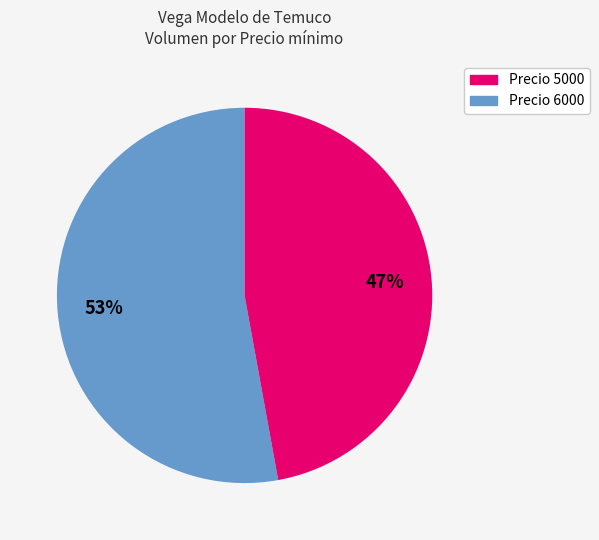

Is there any slice that represents more than half of the pie?

Yes